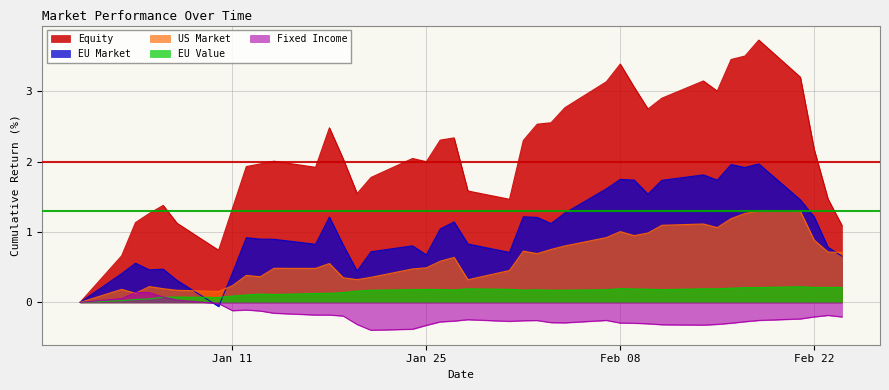

What is the greatest value displayed?

3.7